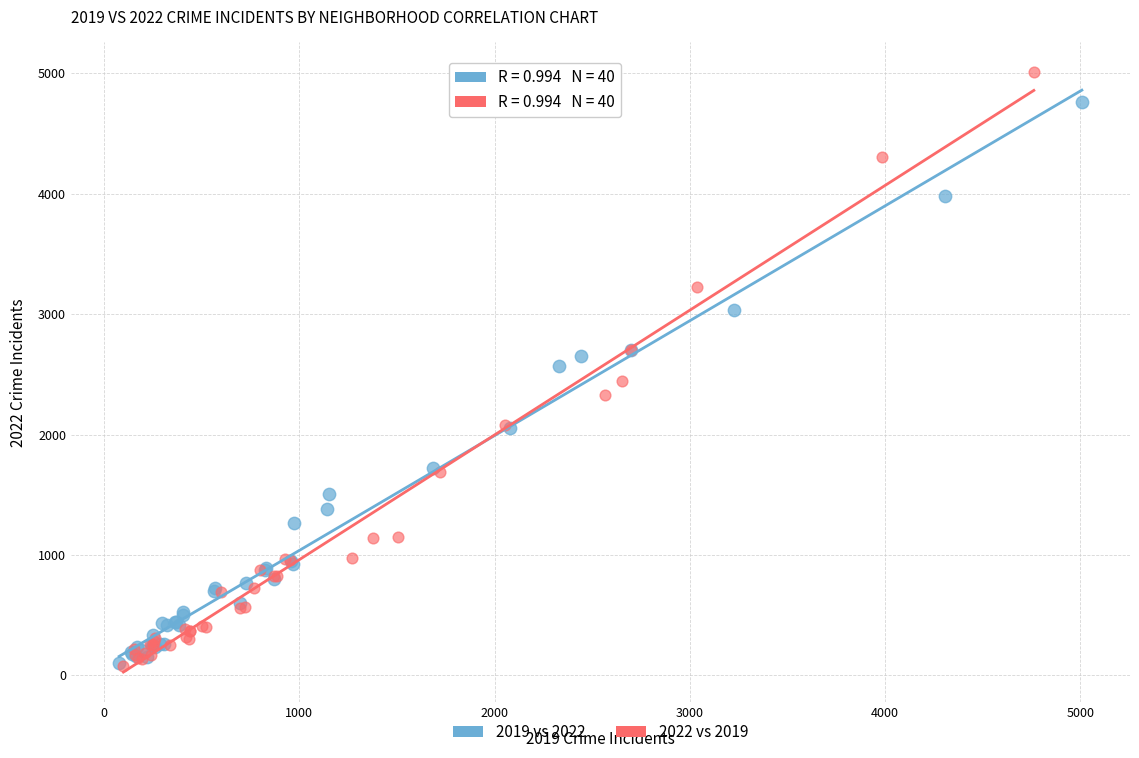

Which series has the largest Y range (max minus min)?

2022 vs 2019